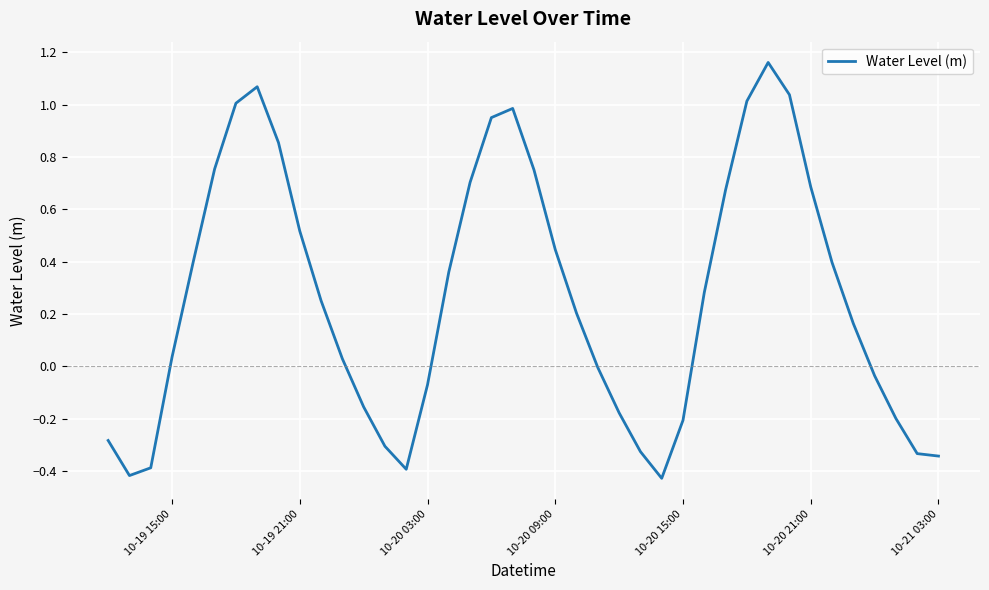

What is the difference between the maximum and minimum values?

1.6